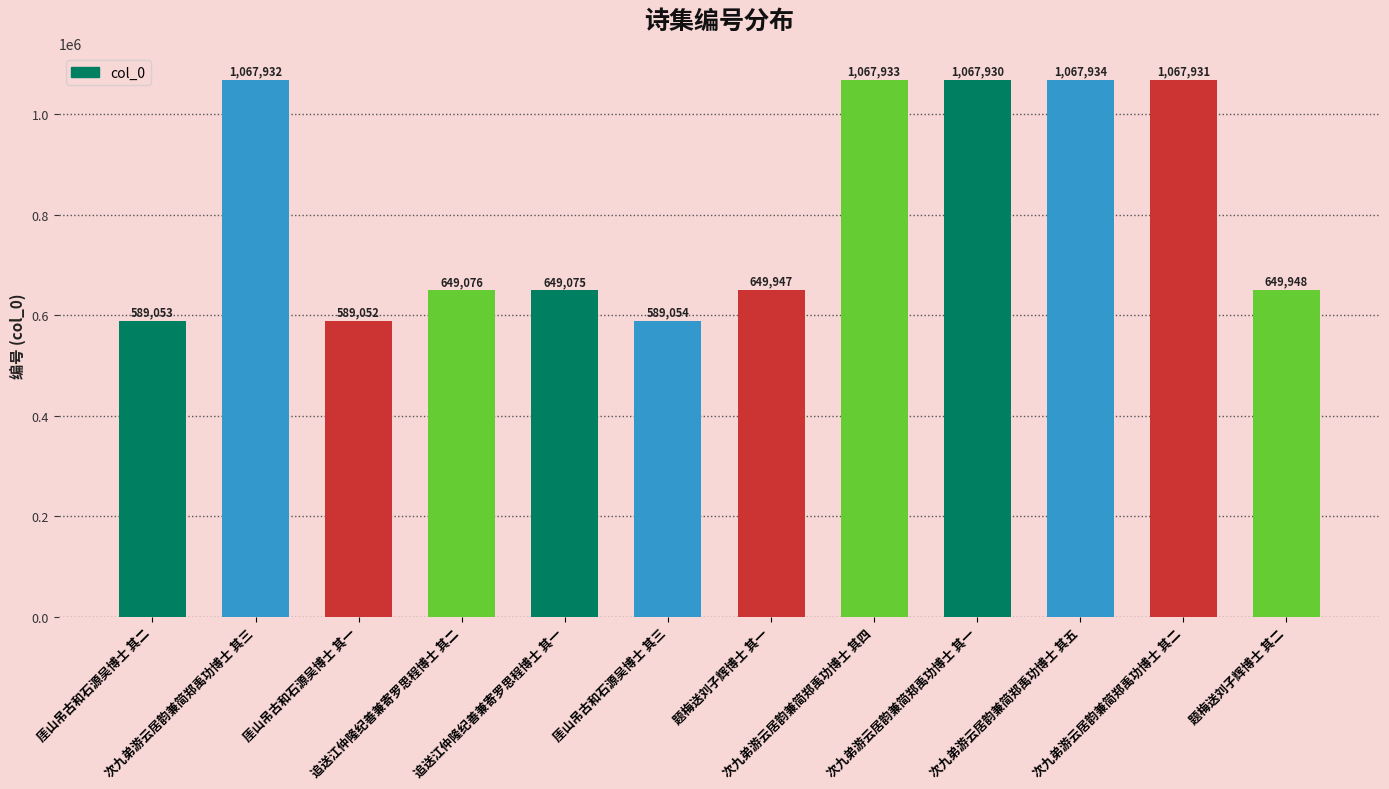

Reading left to right, list all the values displayed in this chart.

厓山吊古和石源吴博士 其二=589053	次九弟游云居韵兼简郑禹功博士 其三=1067932	厓山吊古和石源吴博士 其一=589052	追送江仲隆纪善兼寄罗思程博士 其二=649076	追送江仲隆纪善兼寄罗思程博士 其一=649075	厓山吊古和石源吴博士 其三=589054	题梅送刘子辉博士 其一=649947	次九弟游云居韵兼简郑禹功博士 其四=1067933	次九弟游云居韵兼简郑禹功博士 其一=1067930	次九弟游云居韵兼简郑禹功博士 其五=1067934	次九弟游云居韵兼简郑禹功博士 其二=1067931	题梅送刘子辉博士 其二=649948